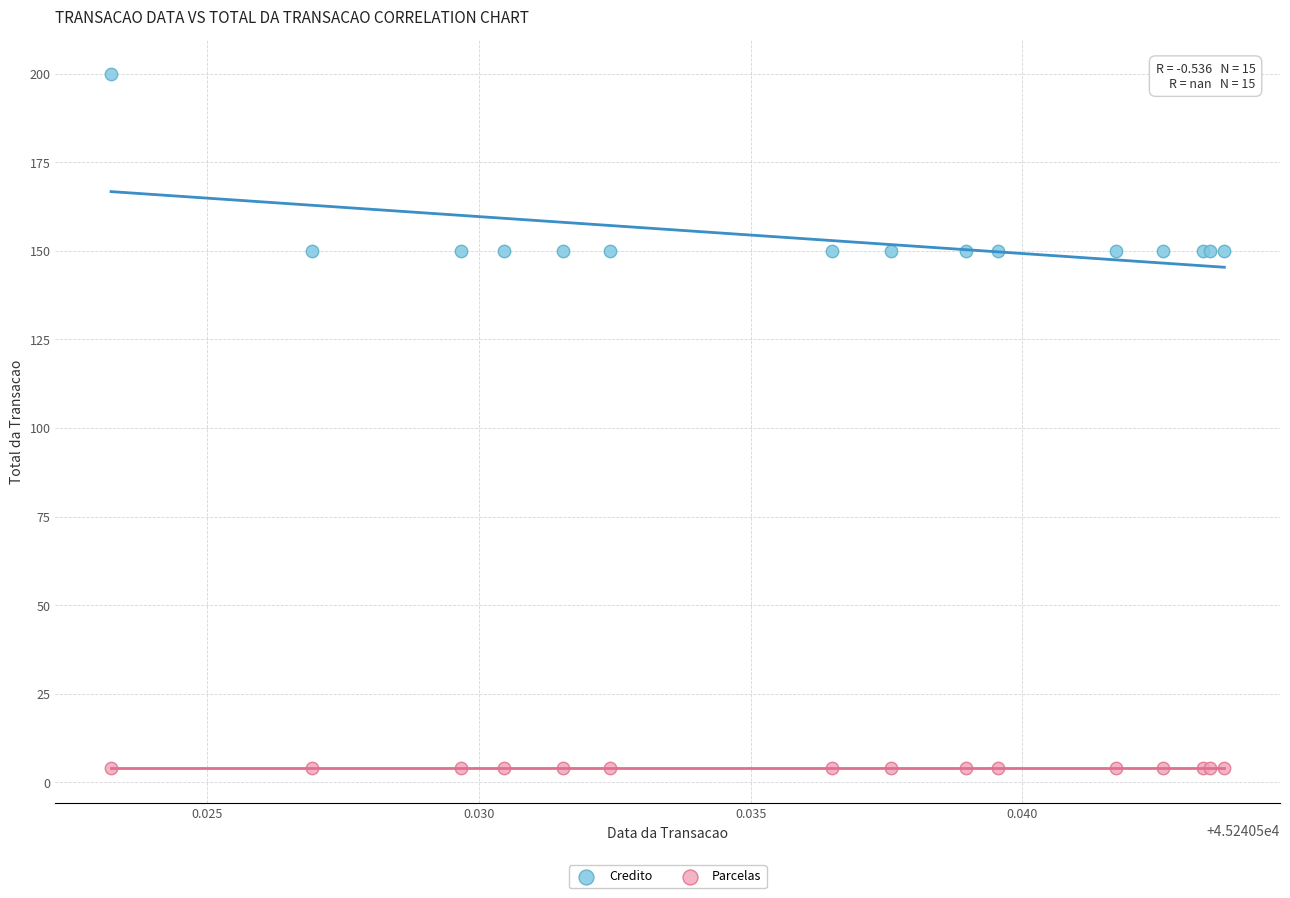

Which series contains the highest Y value?

Credito